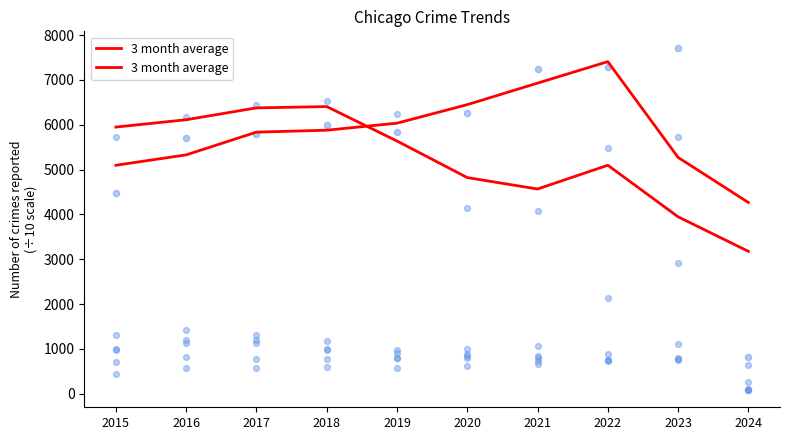

Which has a higher value, 2017 or 2023?

2017